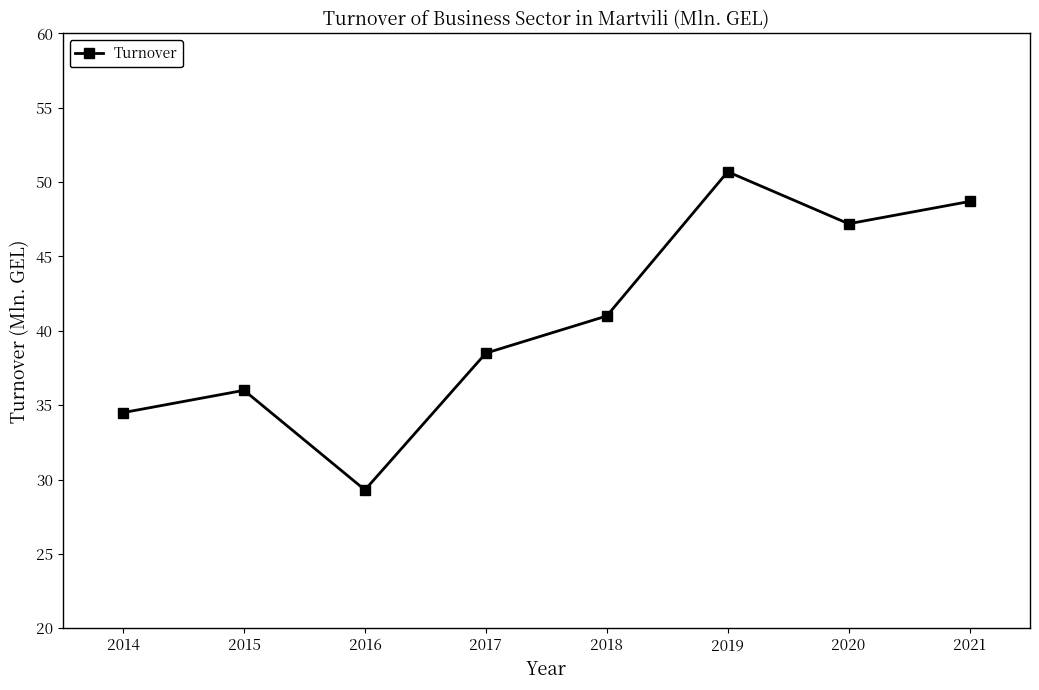

What is the difference between the second highest and second lowest values?

14.2